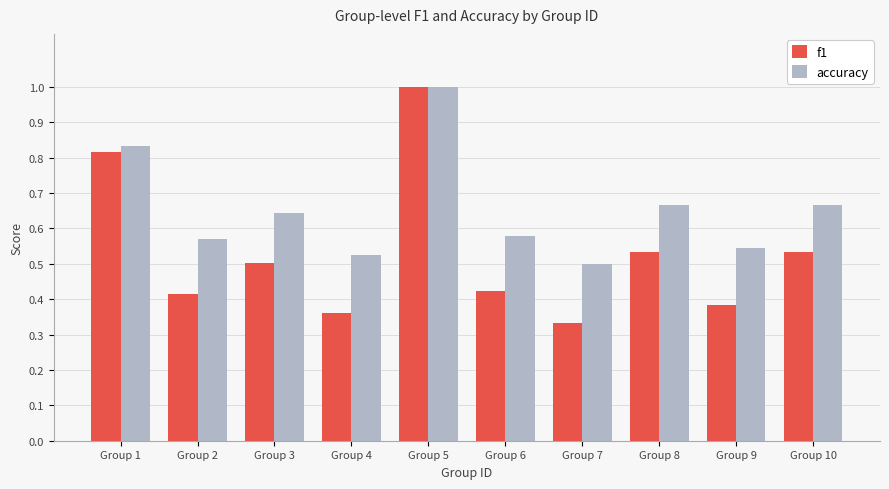

Where is accuracy nearest to the value 0?

Group 7